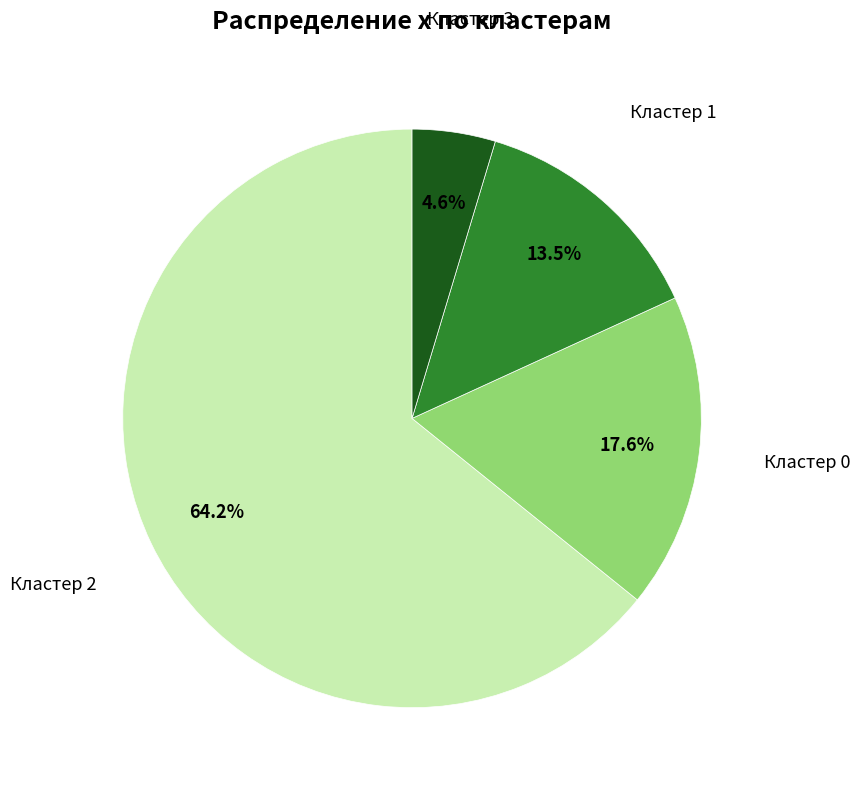

Count the number of slices in the pie.

4